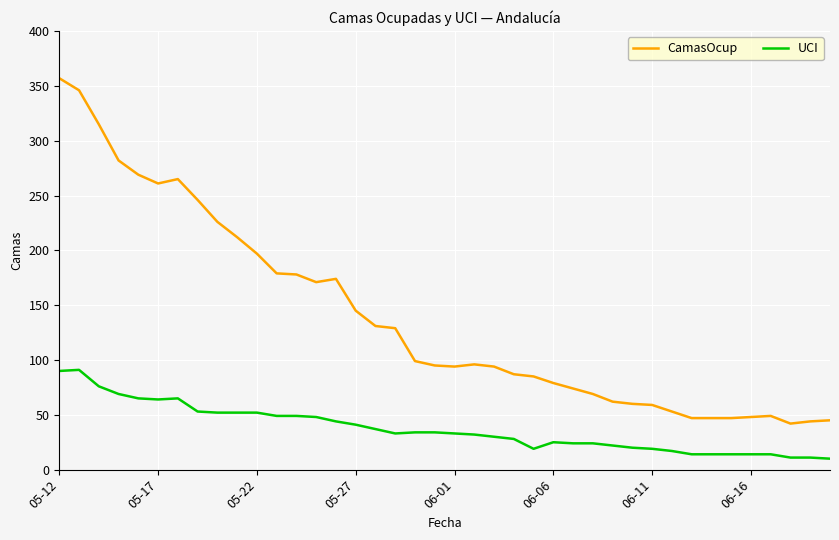

What is the lowest value of the CamasOcup series?

42